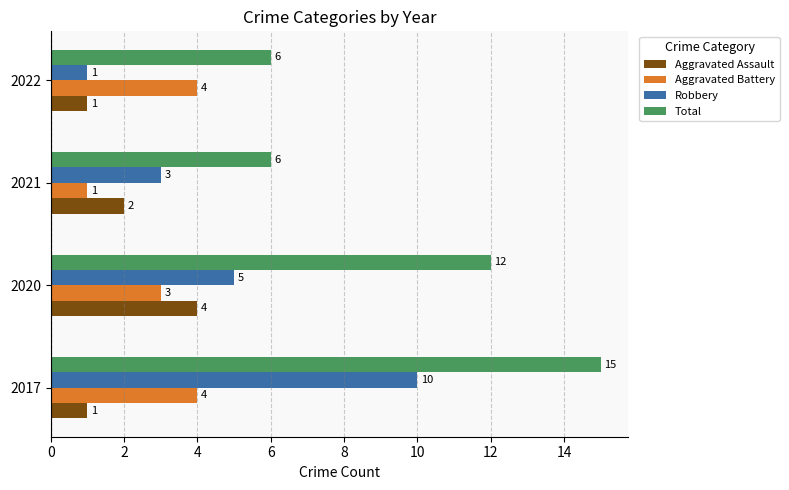

What is the difference between the highest and lowest values at 2017?

14